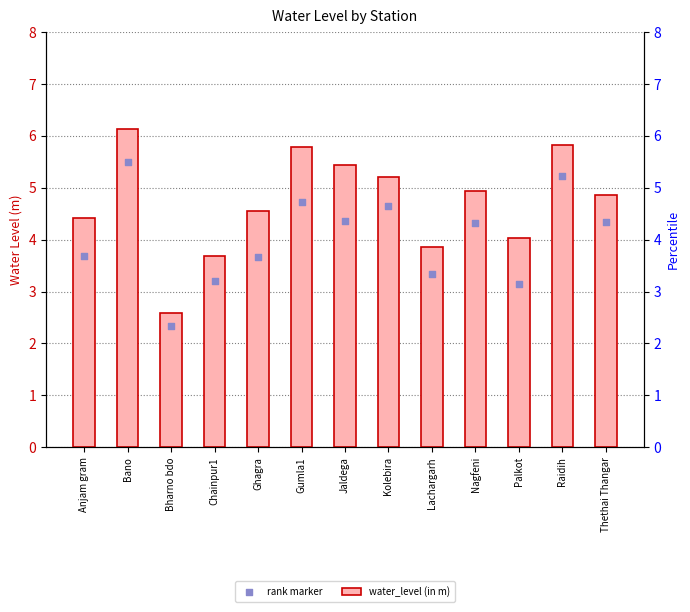

Which series has the largest total across all categories?

water_level (in m)